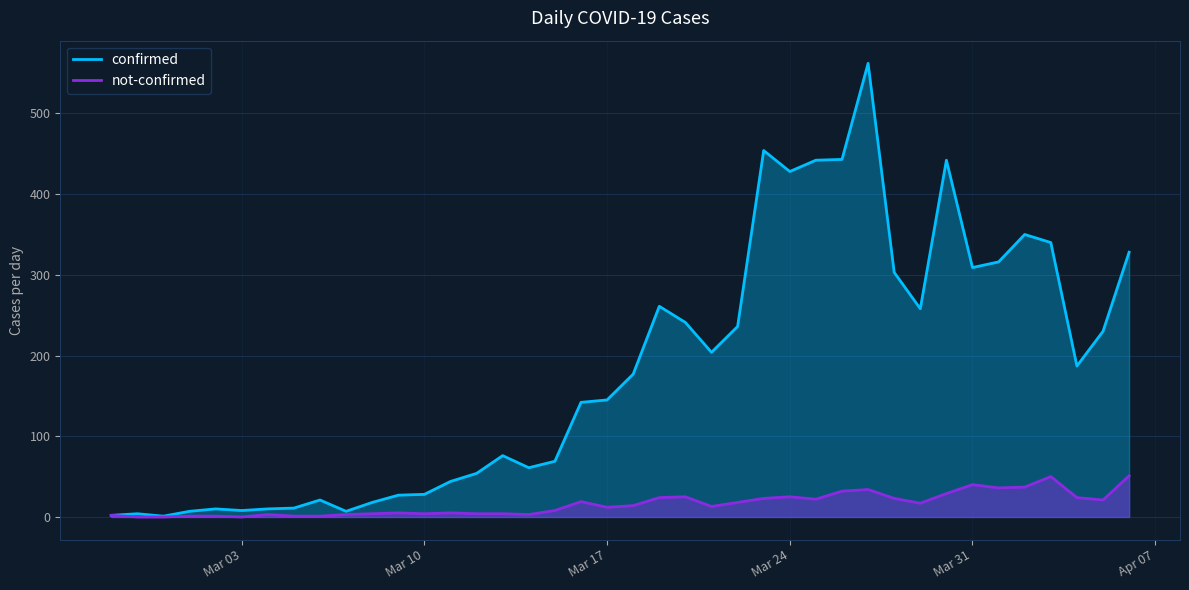

The value of confirmed at 2020-03-14 is 61. True or false?

True